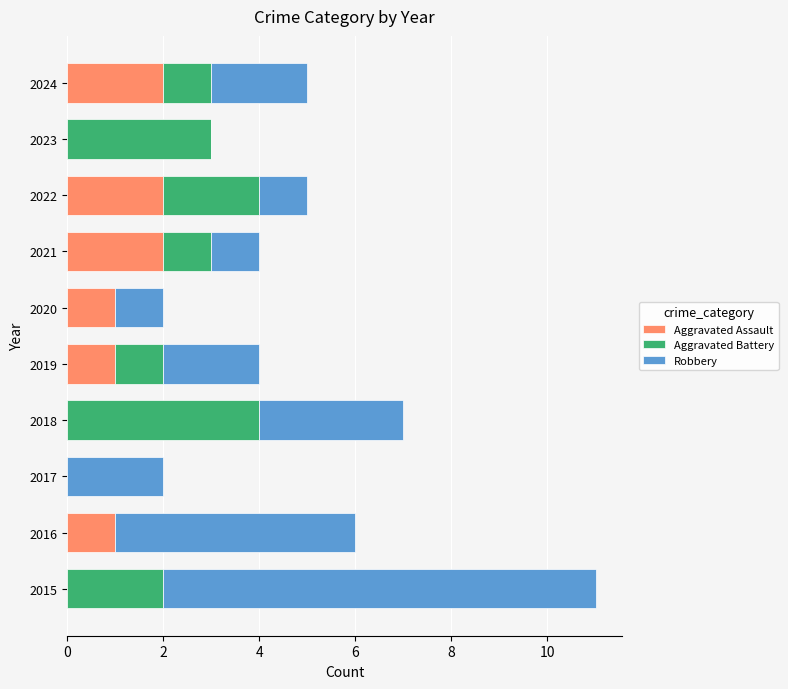

The value of Aggravated Assault at 2023 is -1. True or false?

False